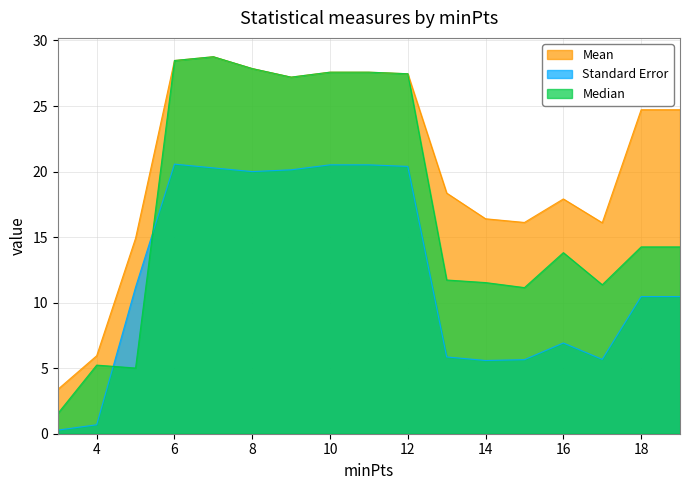

Where is Mean nearest to the value 16?

17